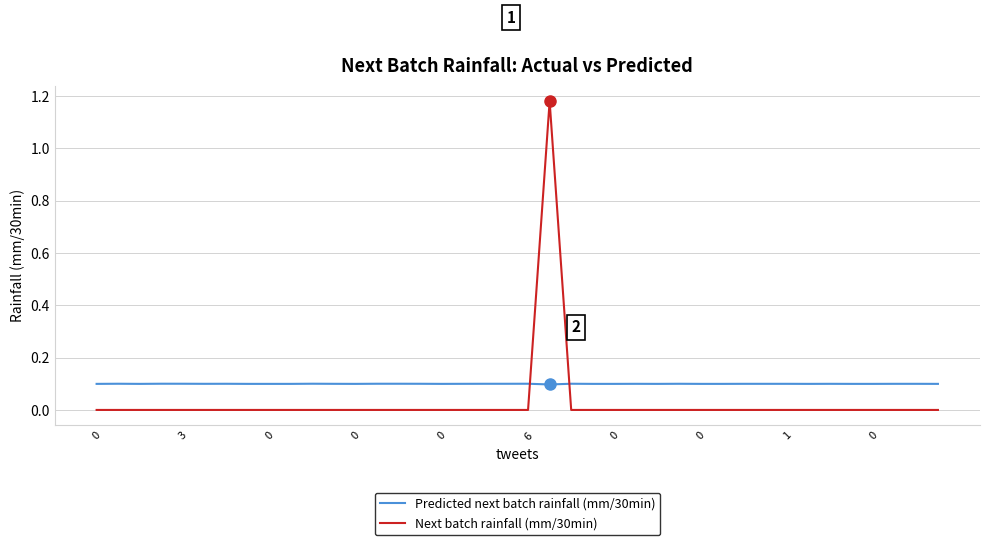

Which series has the largest total across all categories?

Predicted next batch rainfall (mm/30min)